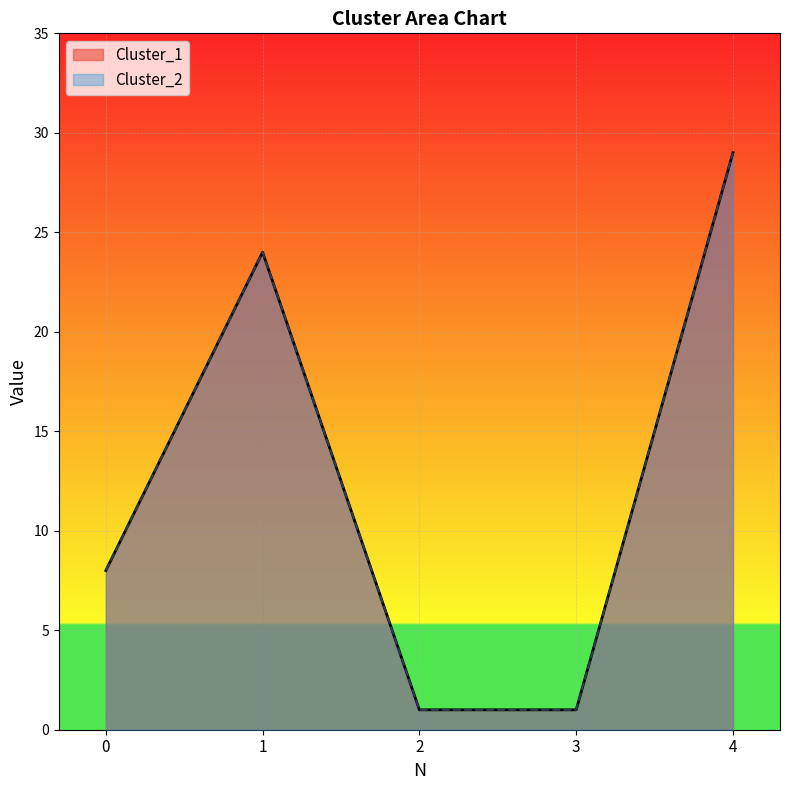

How many lines are shown in the chart?

2